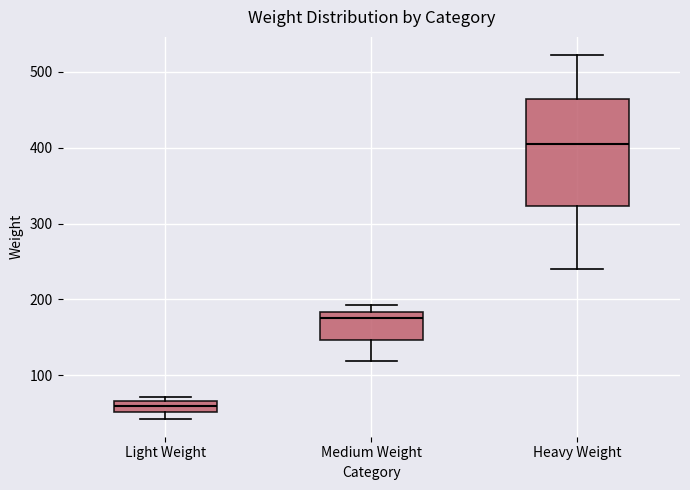

Where does the lower whisker of the box for Heavy Weight end on the y-axis? The values are not printed on the chart, so give them approximately, as read against the axis.

240